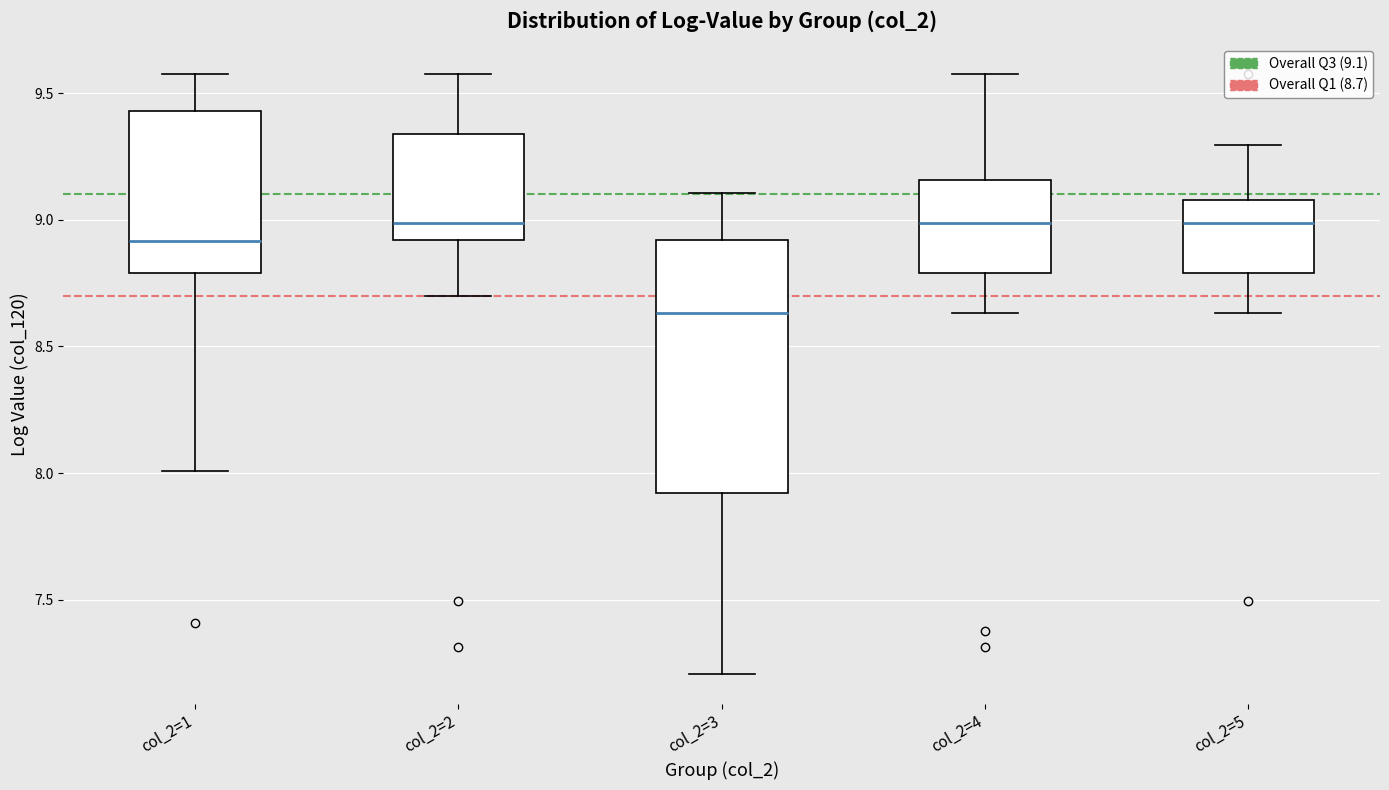

Where does the median line of the box for col_2=5 sit on the y-axis? The values are not printed on the chart, so give them approximately, as read against the axis.

9.00